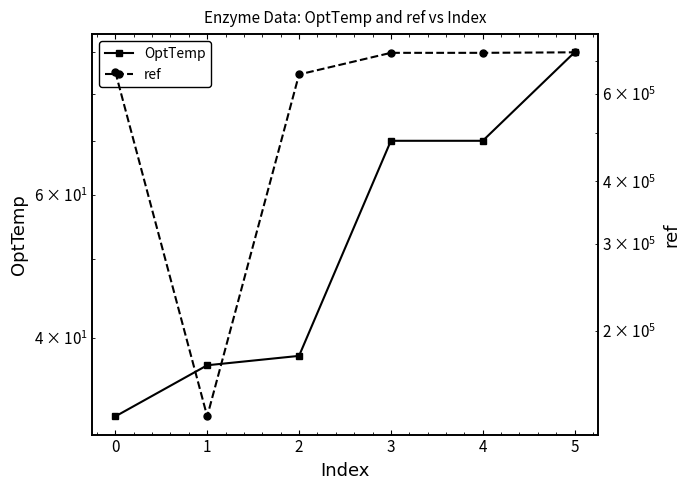

True or false: ref has more than 2 interior local peaks.

False